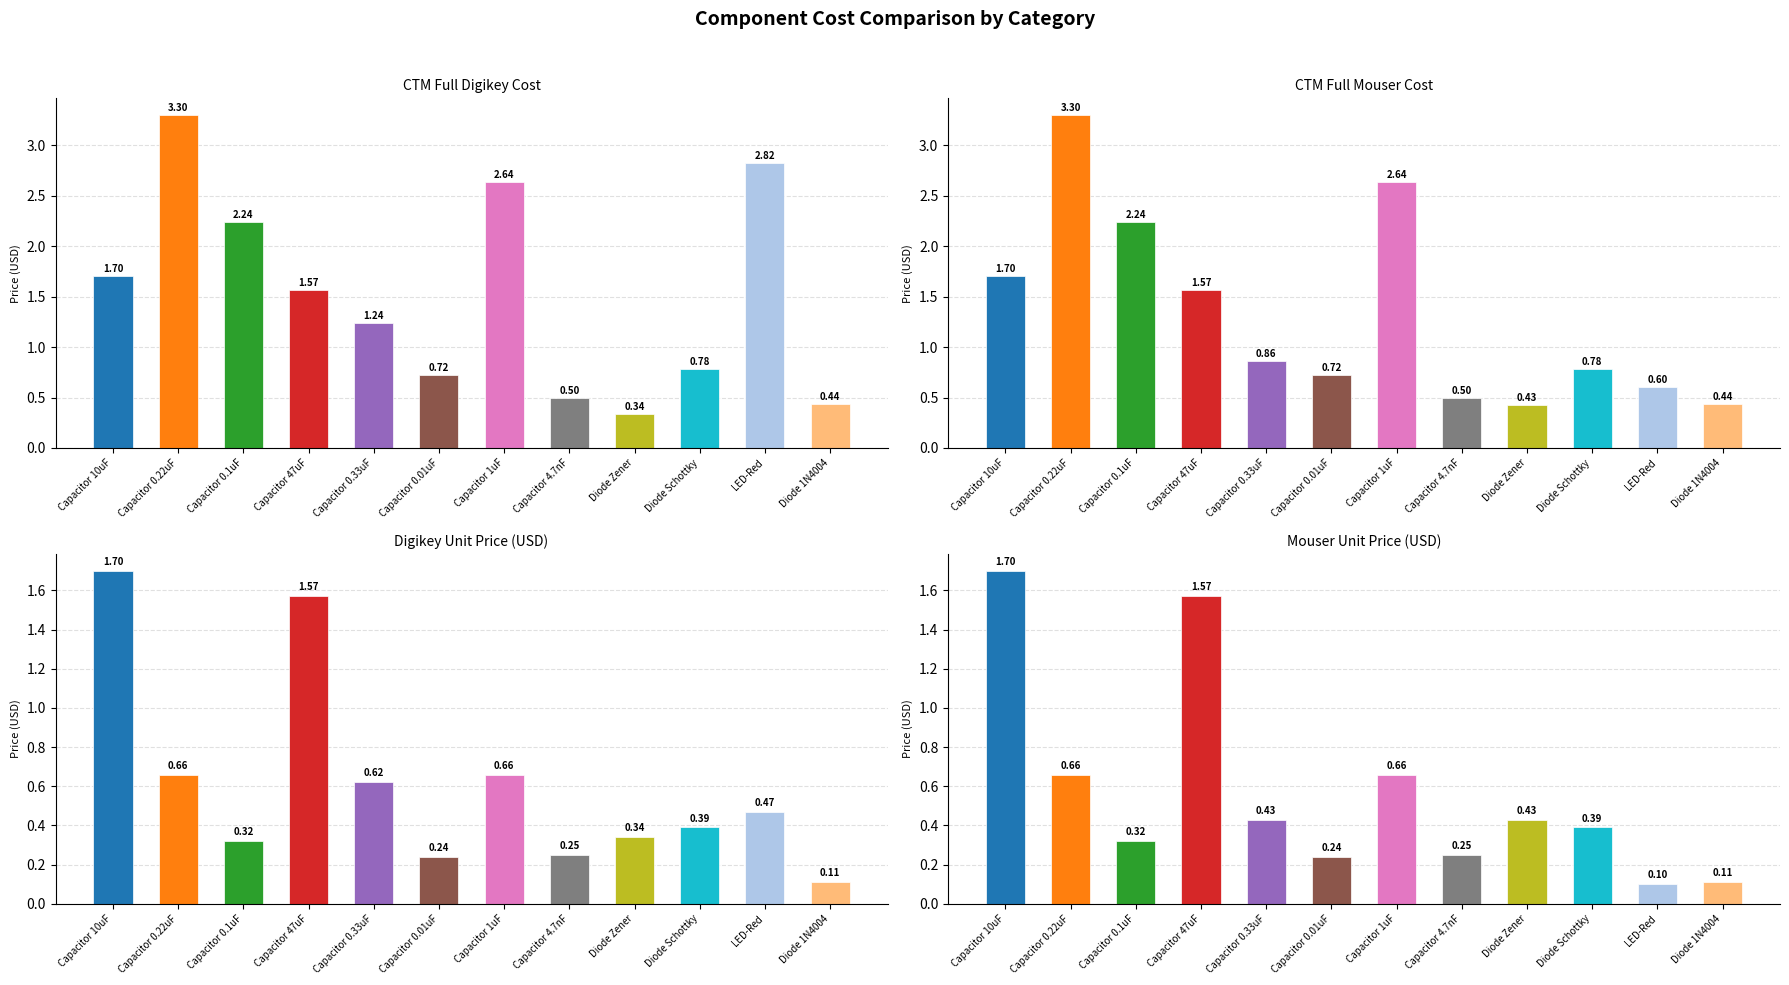

What is the difference between the highest and lowest values at Capacitor 0.33uF?

0.8